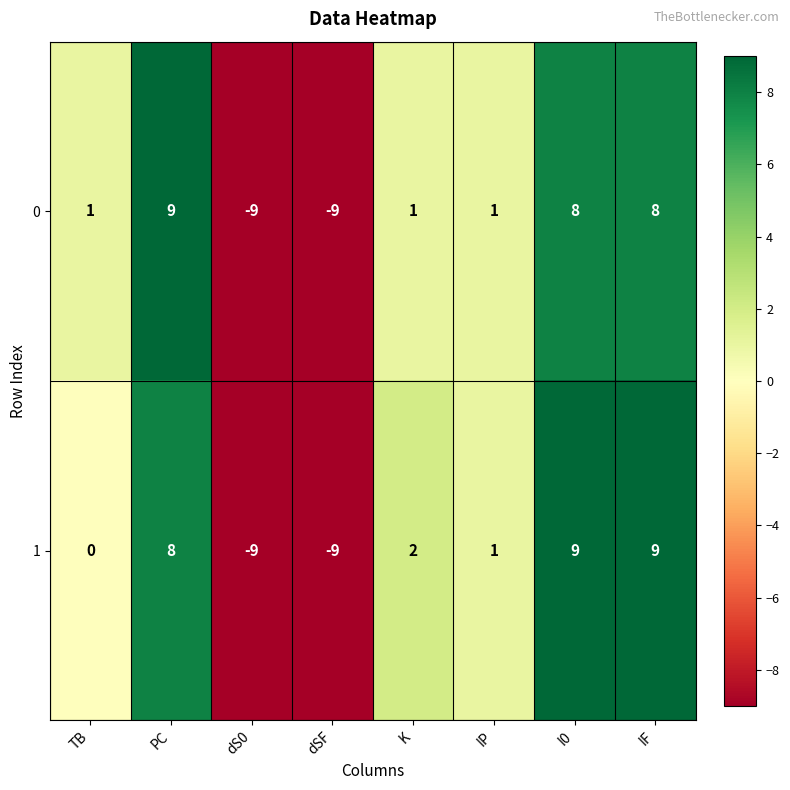

Reading left to right, transcribe all the data shown in this chart.

0: TB=1	PC=9	dS0=-9	dSF=-9	K=1	IP=1	I0=8	IF=8
1: TB=0	PC=8	dS0=-9	dSF=-9	K=2	IP=1	I0=9	IF=9